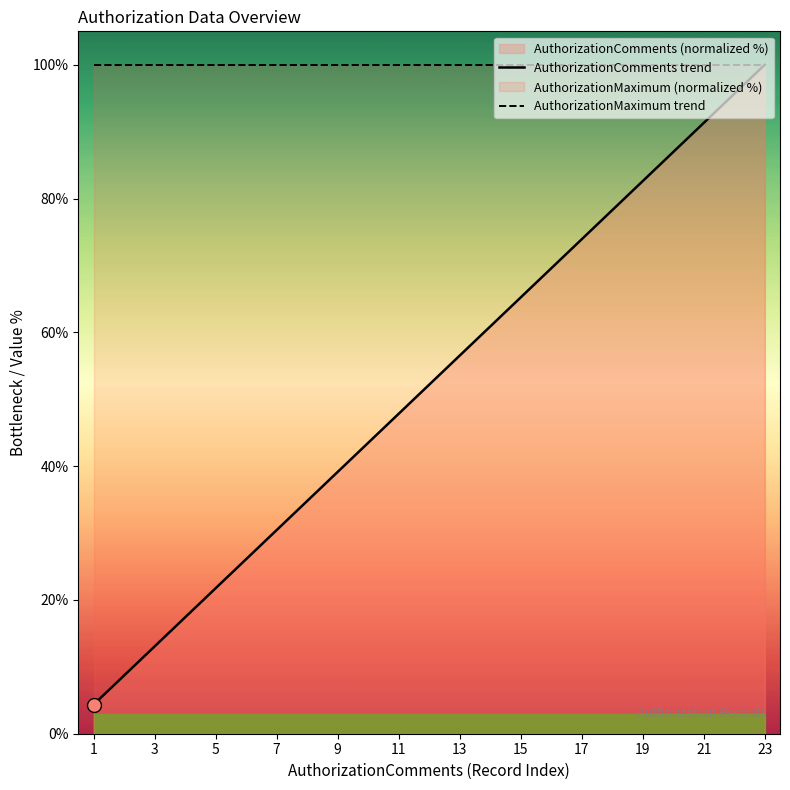

Does the chart display data point markers on the line(s)?

No